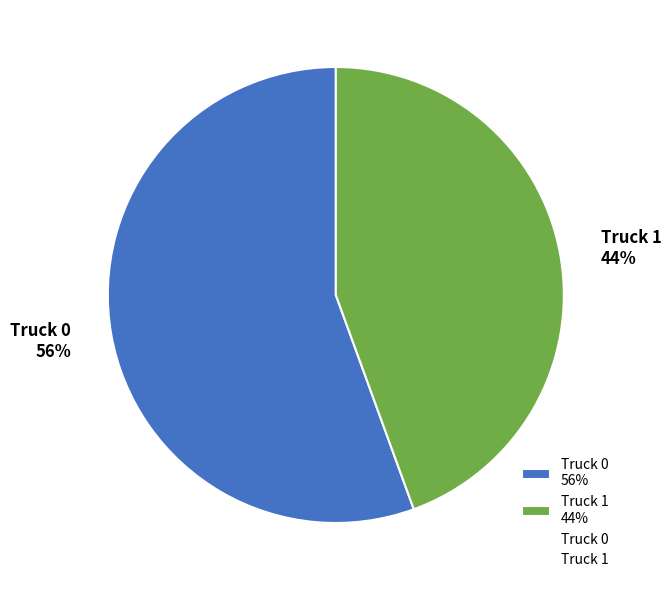

How many segments does this pie chart have?

2